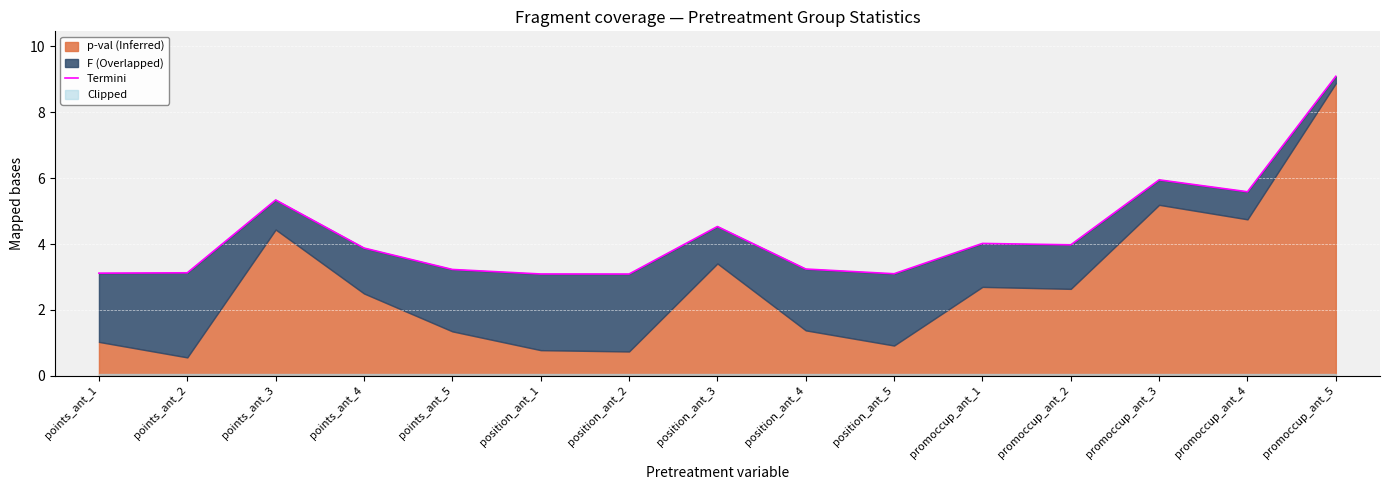

Rank the categories by value from highest to lowest.

promoccup_ant_5, promoccup_ant_3, promoccup_ant_4, points_ant_3, position_ant_3, promoccup_ant_1, promoccup_ant_2, points_ant_4, position_ant_4, points_ant_5, points_ant_2, points_ant_1, position_ant_5, position_ant_1, position_ant_2